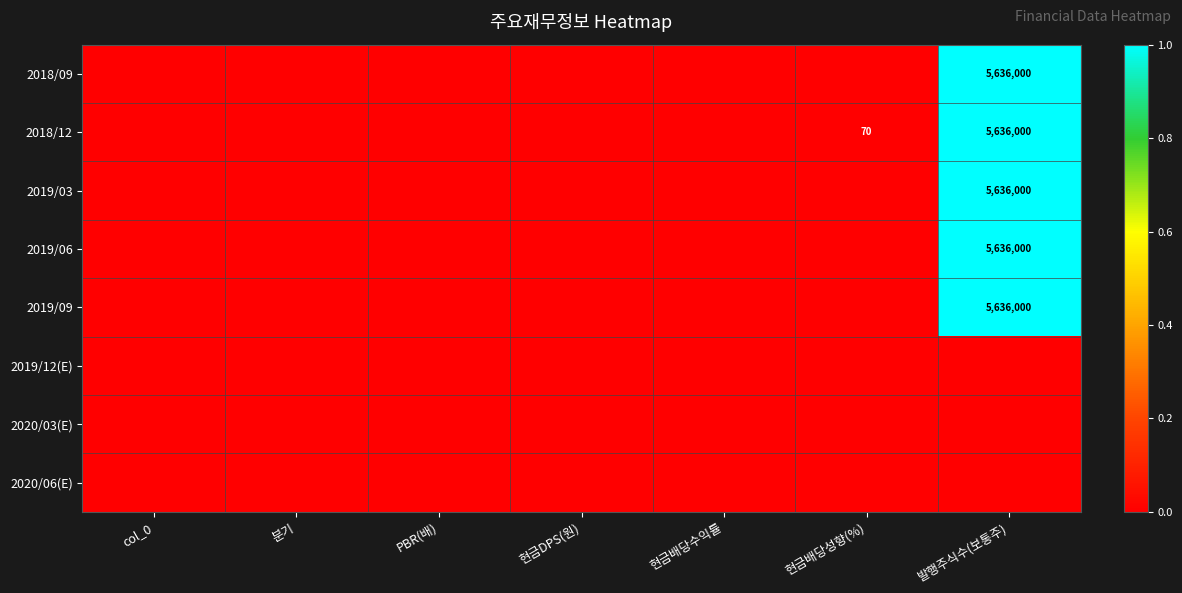

Is it true that 2018/09 equals 5636000 at 발행주식수(보통주)?

True